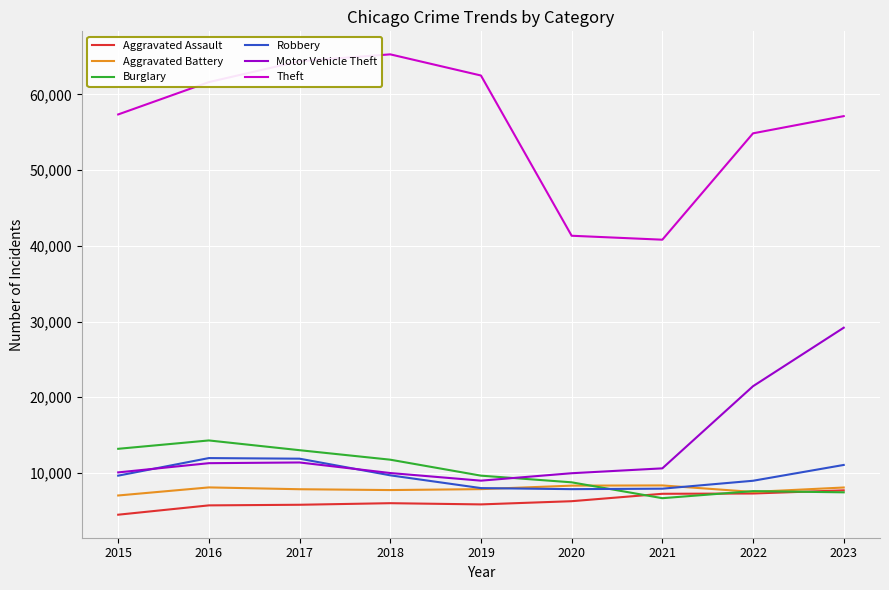

What are all the series names shown in the legend?

Aggravated Assault, Aggravated Battery, Burglary, Robbery, Motor Vehicle Theft, Theft